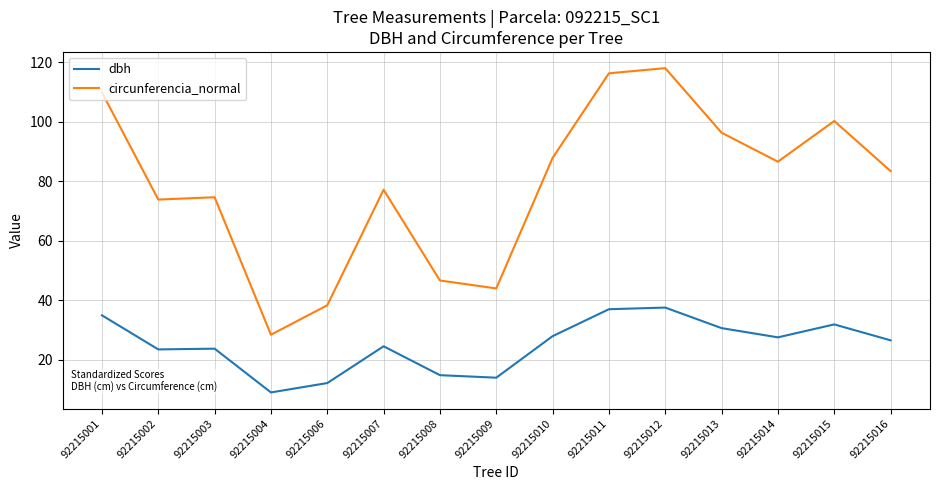

What is the difference between the highest and lowest values at 92215011?

79.2